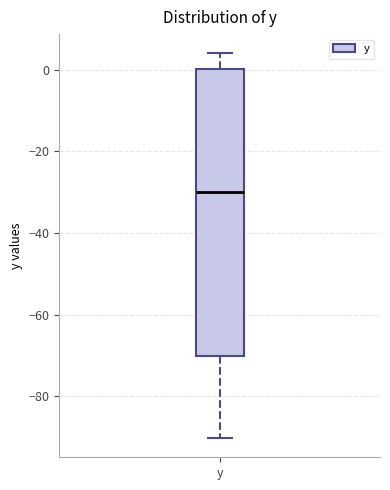

Read this box plot against the y-axis: the position of the median line, the range covered by the box, and the ends of both whiskers. The values are not printed on the chart, so give them approximately, as read against the axis.

median -30, box -70 to 0, whiskers -90 to 4